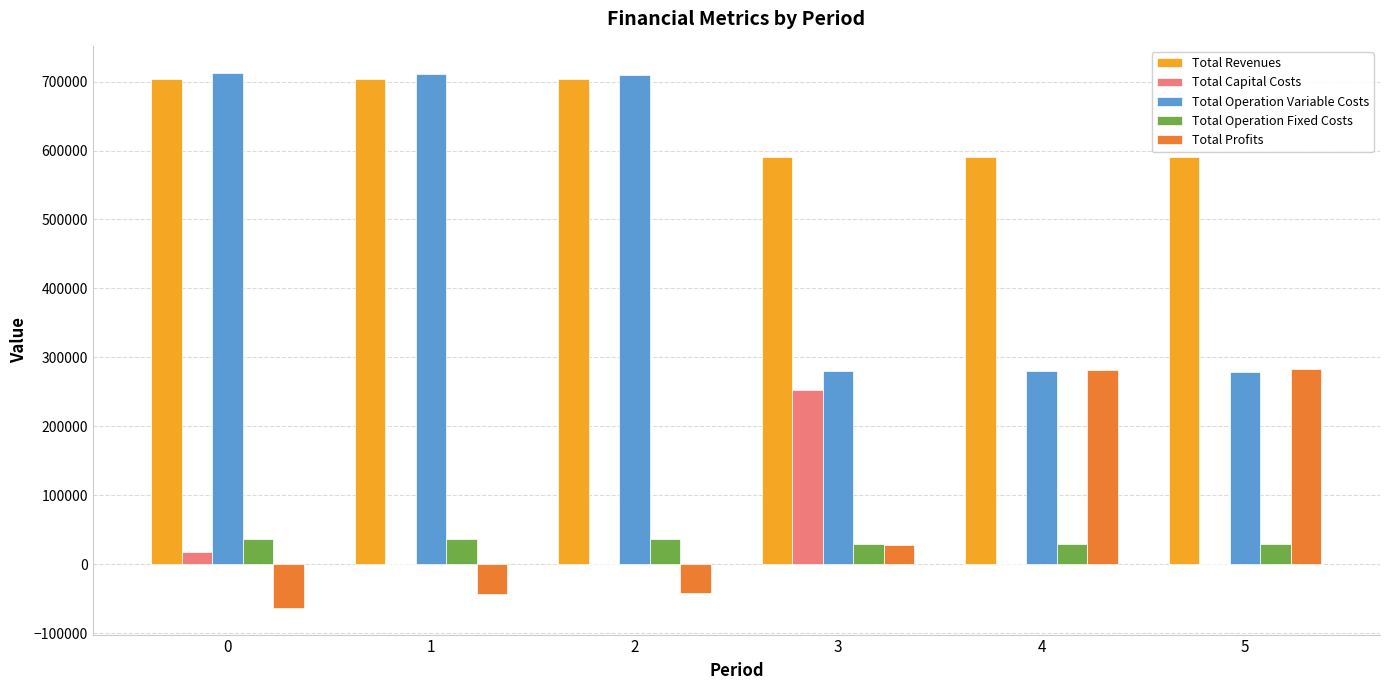

Which series has the largest total across all categories?

Total Revenues